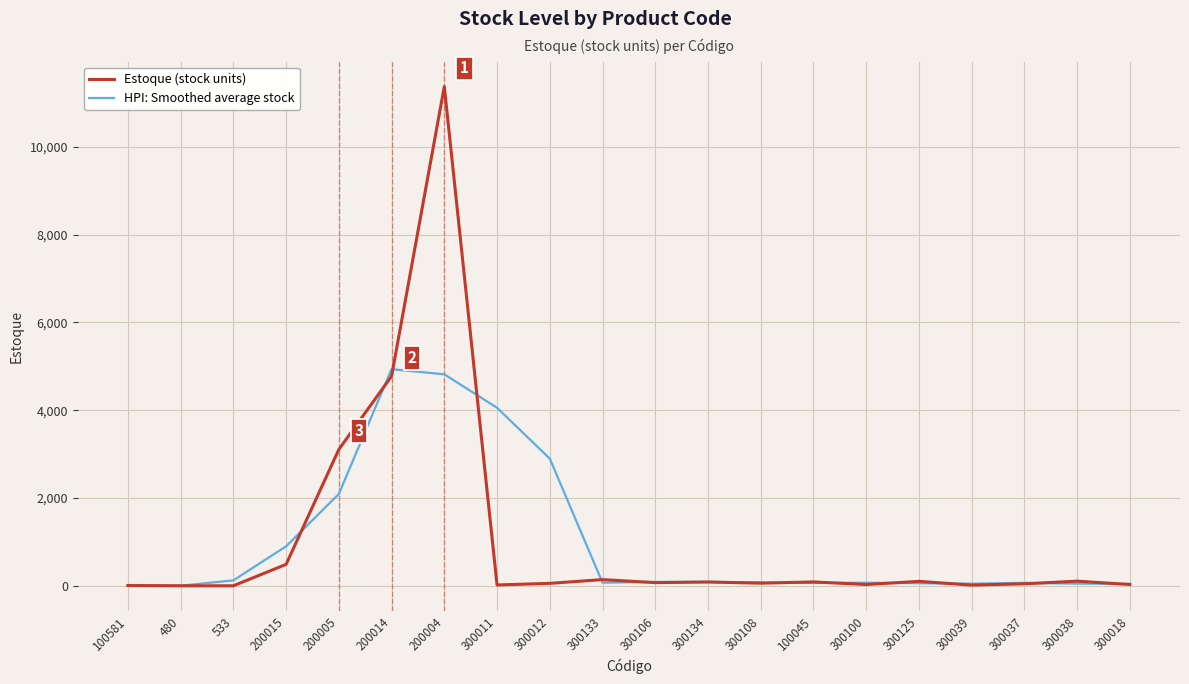

How many values in the HPI: Smoothed average stock series exceed 76?

10